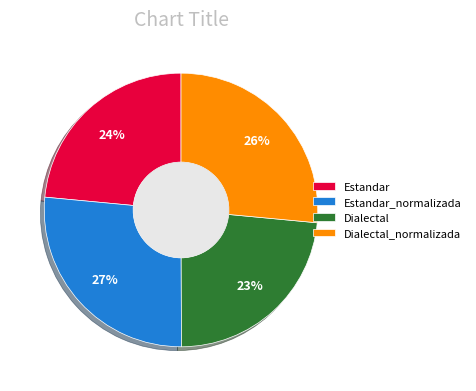

How many segments does this pie chart have?

4